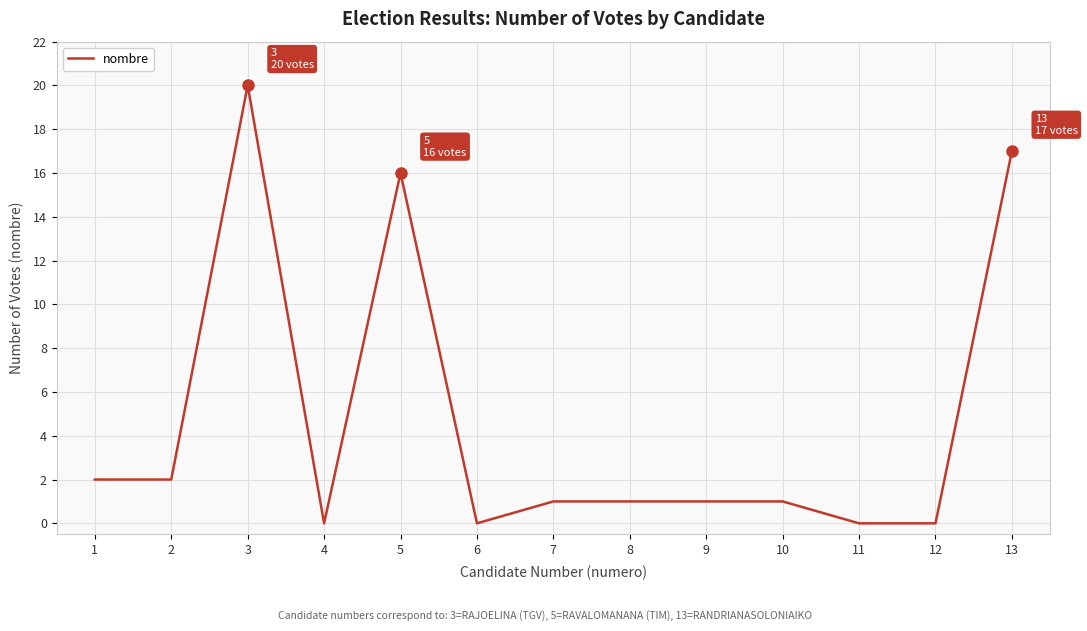

What is the difference between the second highest and second lowest values?

17